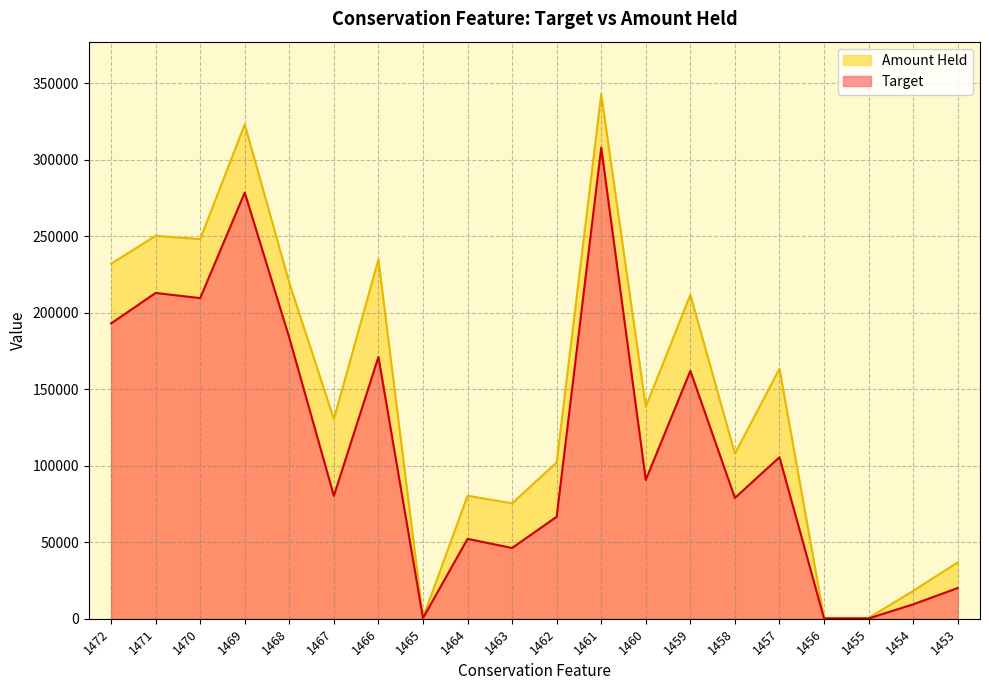

What are all the series names shown in the legend?

Amount Held, Target